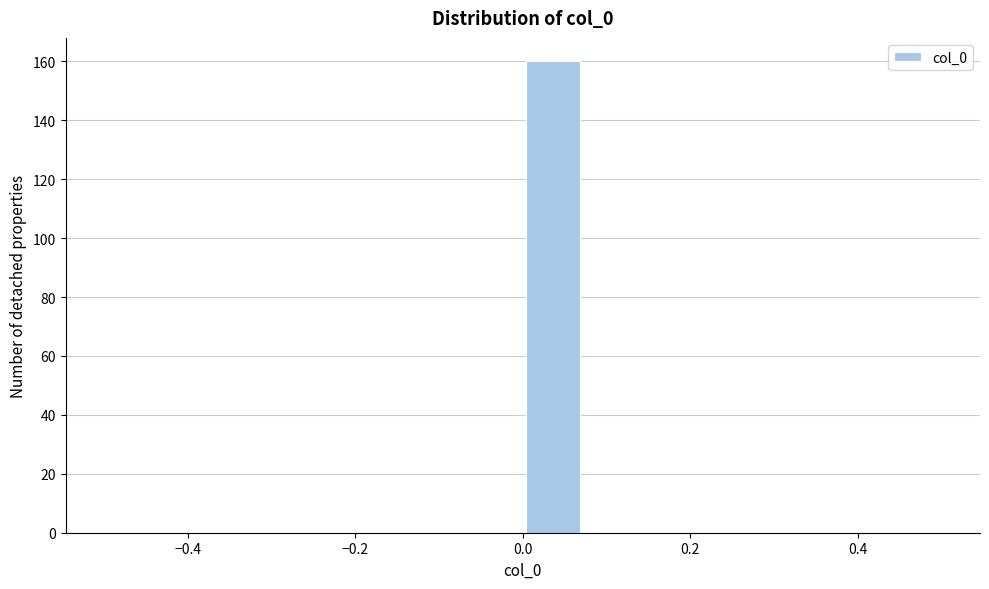

Read against the x-axis, roughly where is the centre of the tallest bar?

0.04